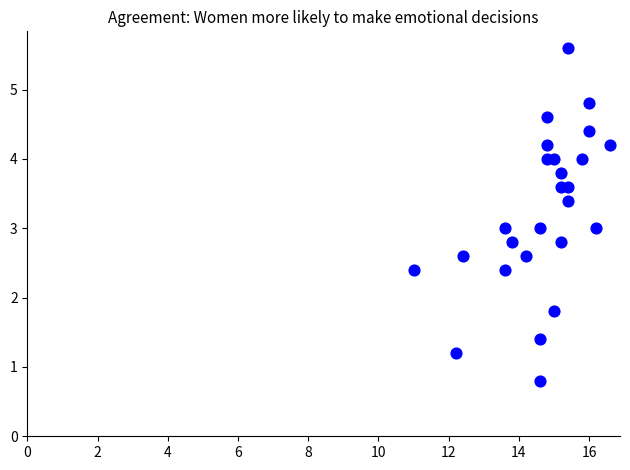

What is the range of X values (max minus min)?

5.6